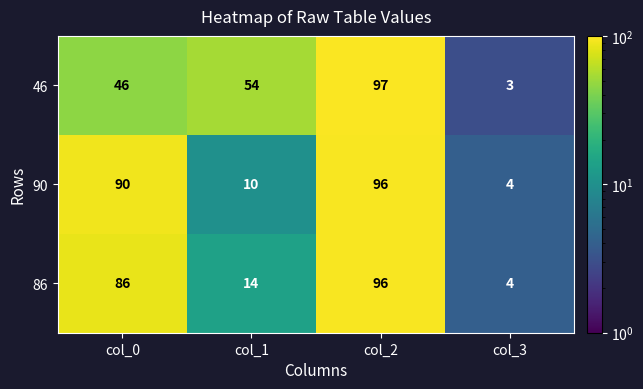

What is the maximum value shown in the chart?

97